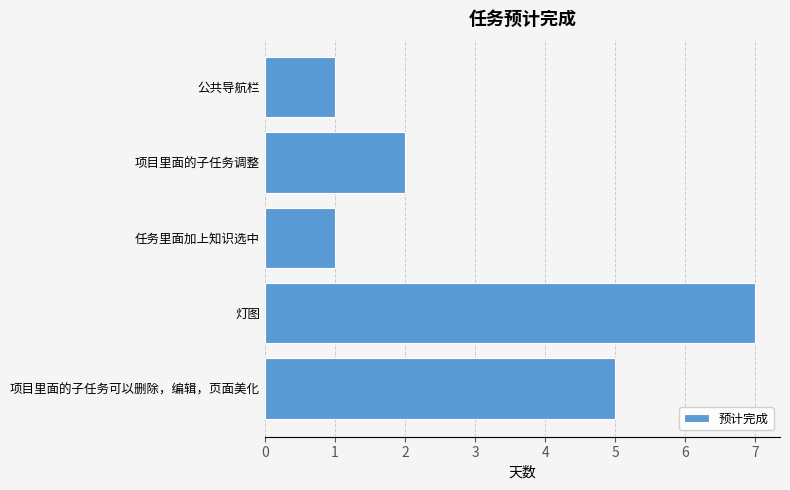

The value at 公共导航栏 is 1. True or false?

True